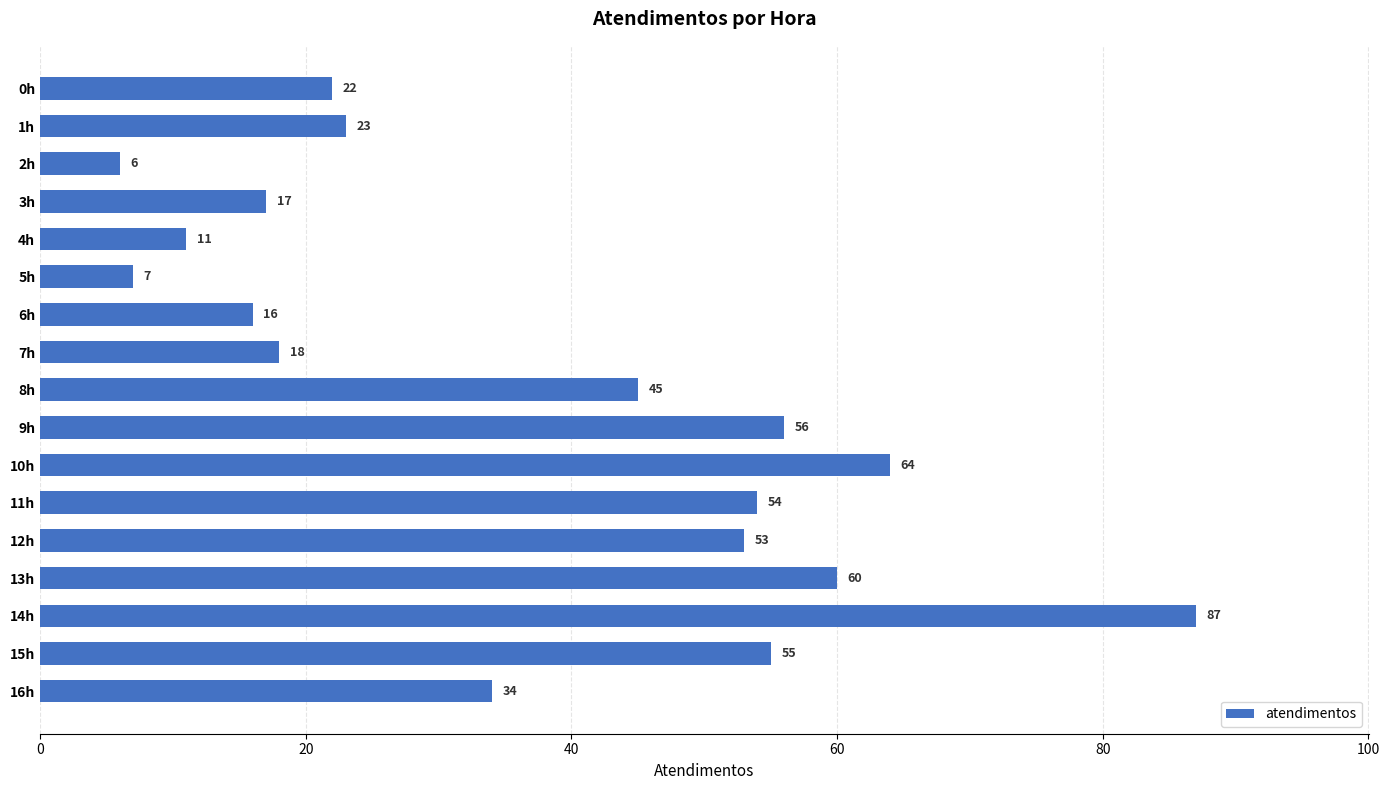

Count the number of categories in the chart.

17